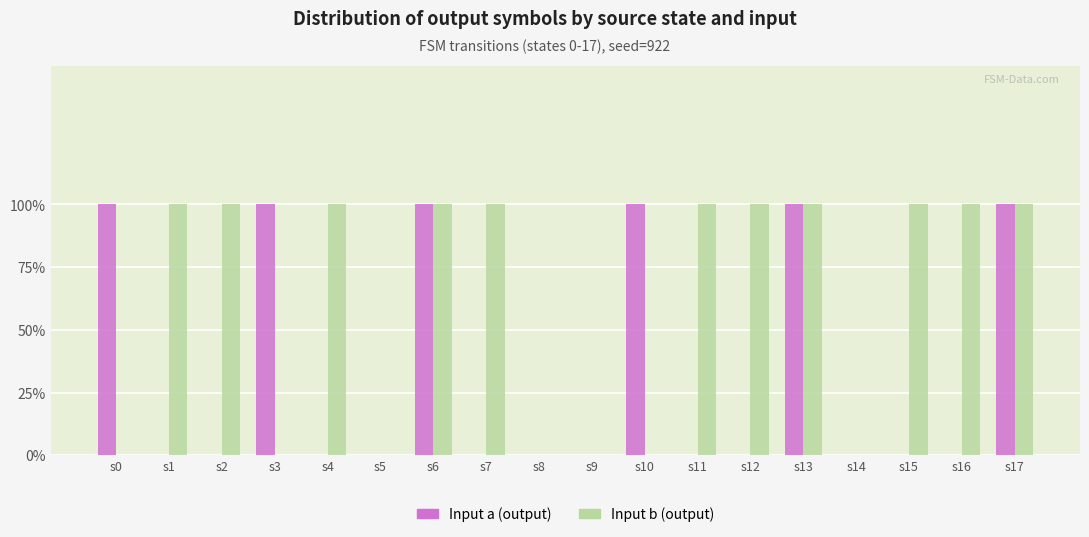

Count the Input a (output) values in the range 0 to 1.

18